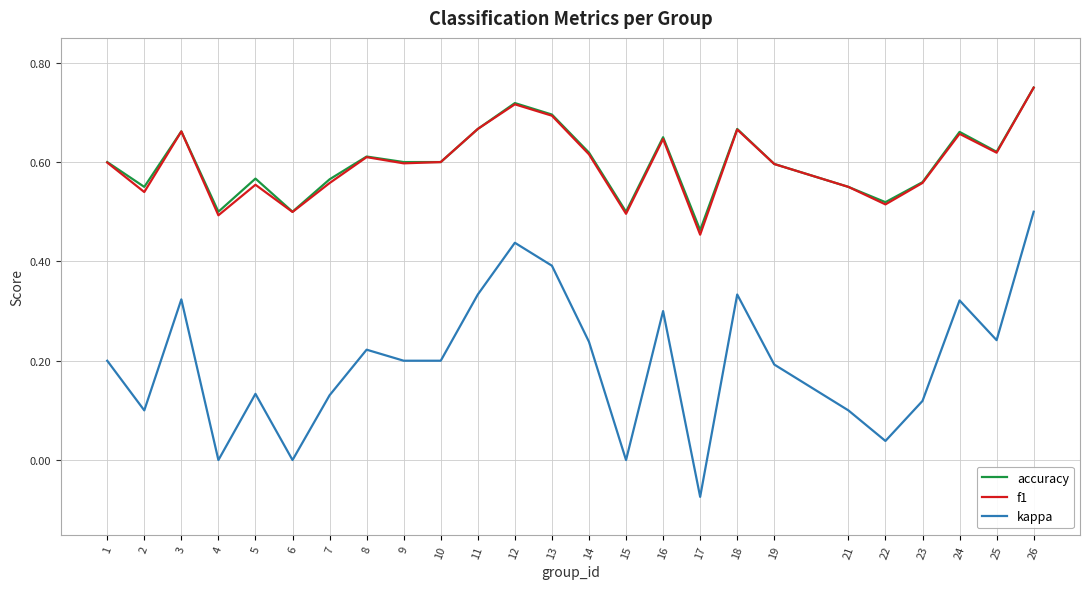

Which series has the largest range (max minus min)?

kappa